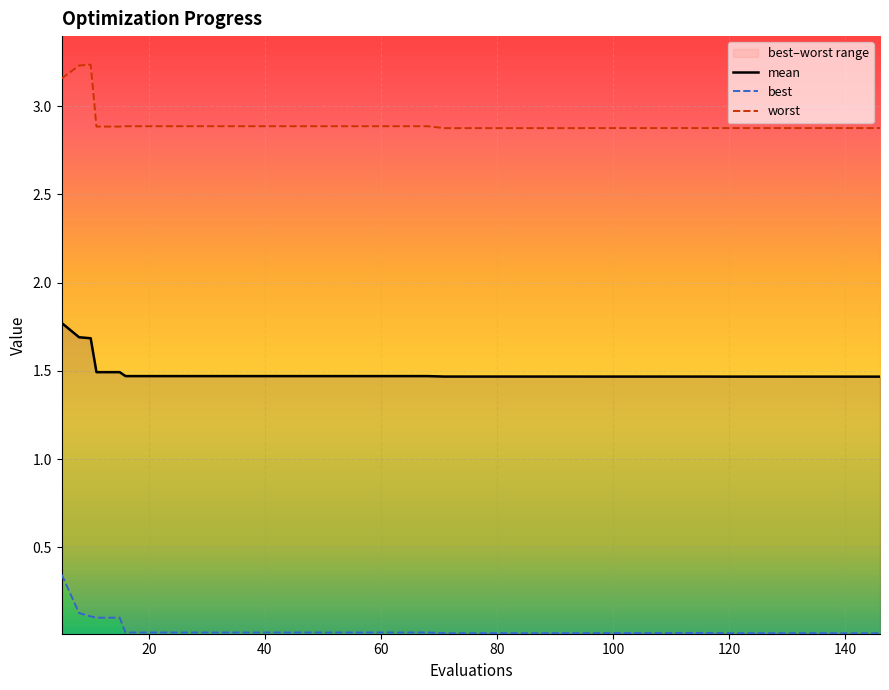

Does the chart display data point markers on the line(s)?

No